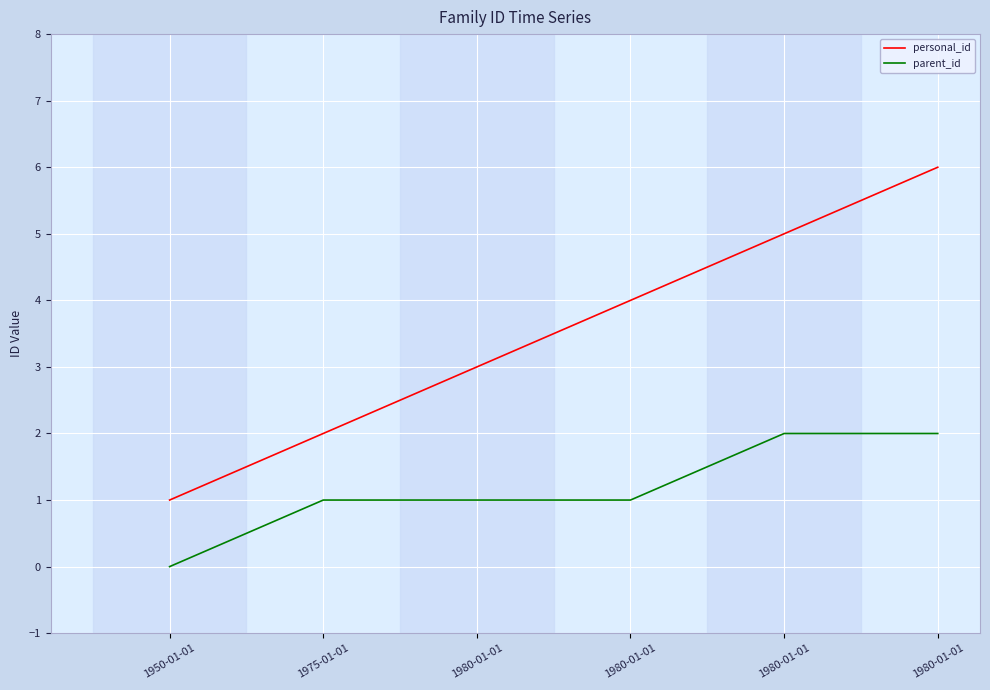

Does the chart display data point markers on the line(s)?

No